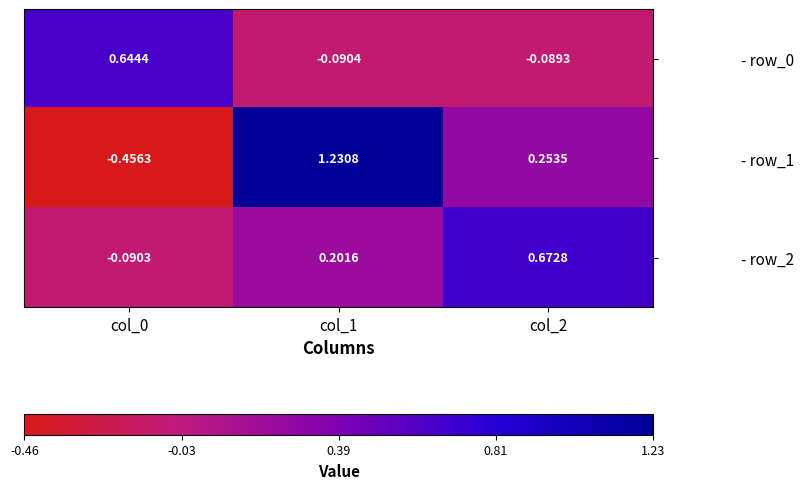

What is the spread (max minus min) of values at col_0?

1.1